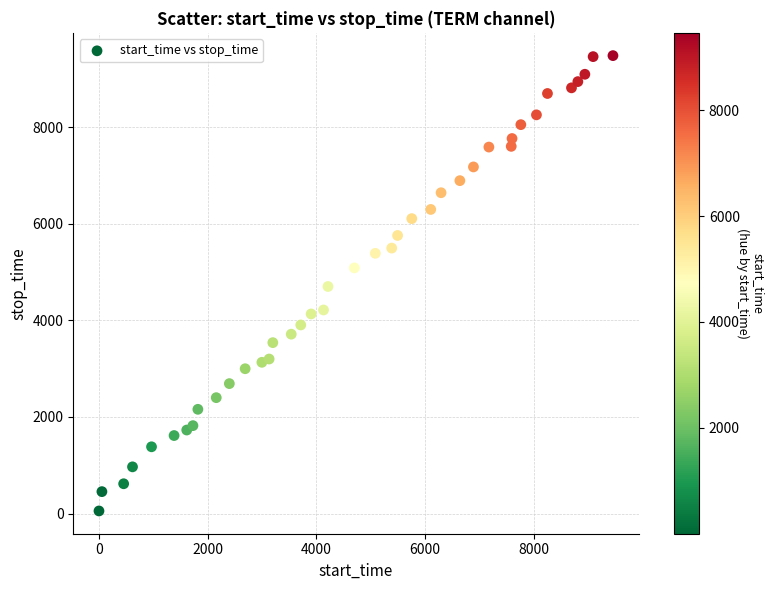

What is the range of Y values (max minus min)?

9425